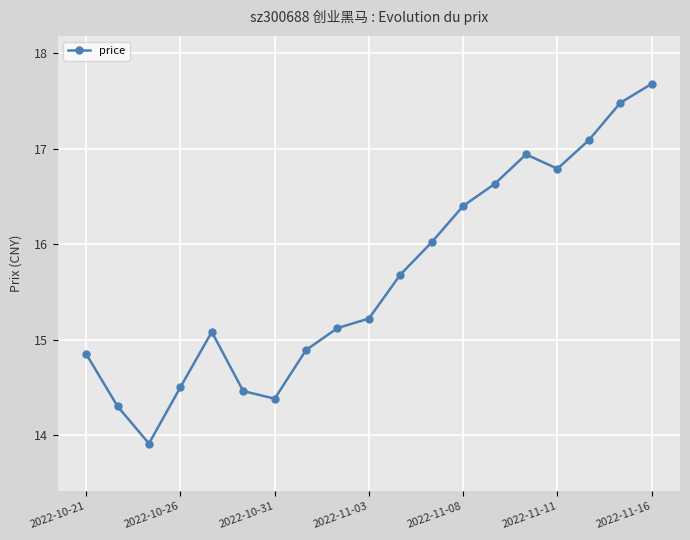

How many points are lower than both their immediate neighbors (excluding endpoints)?

3